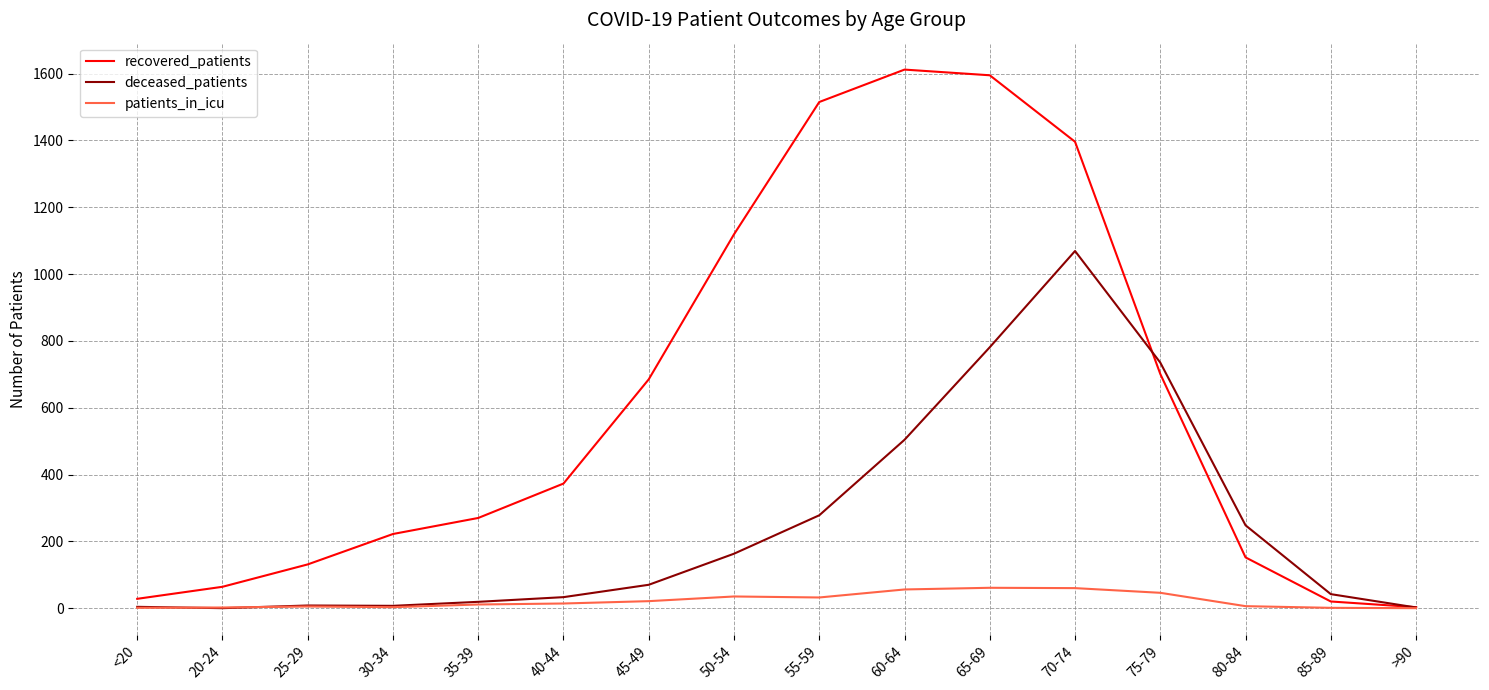

What is the greatest value displayed?

1612